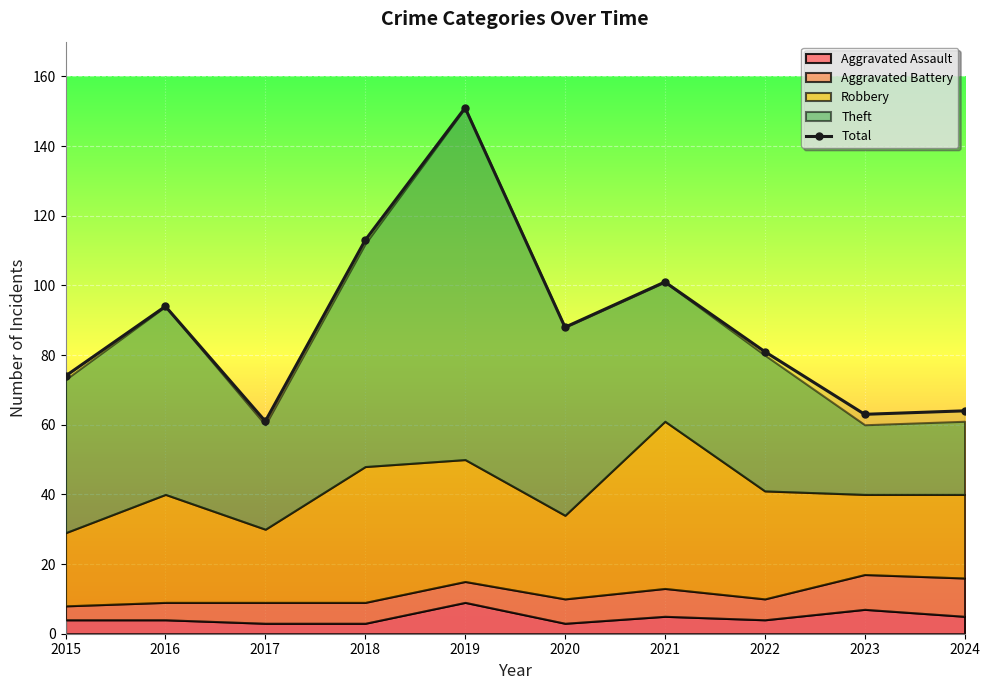

Where is the first local maximum?

2016